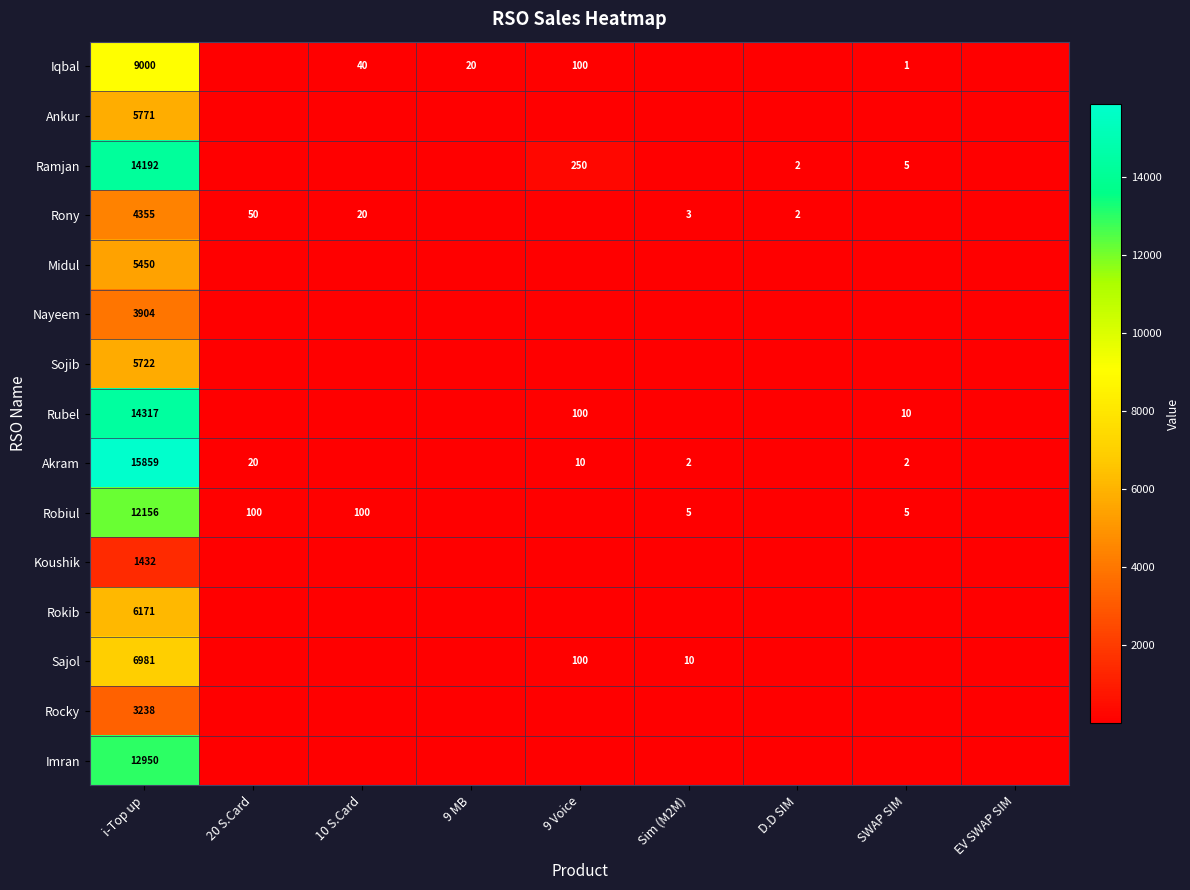

The value of Ankur at i-Top up is 5771. True or false?

True